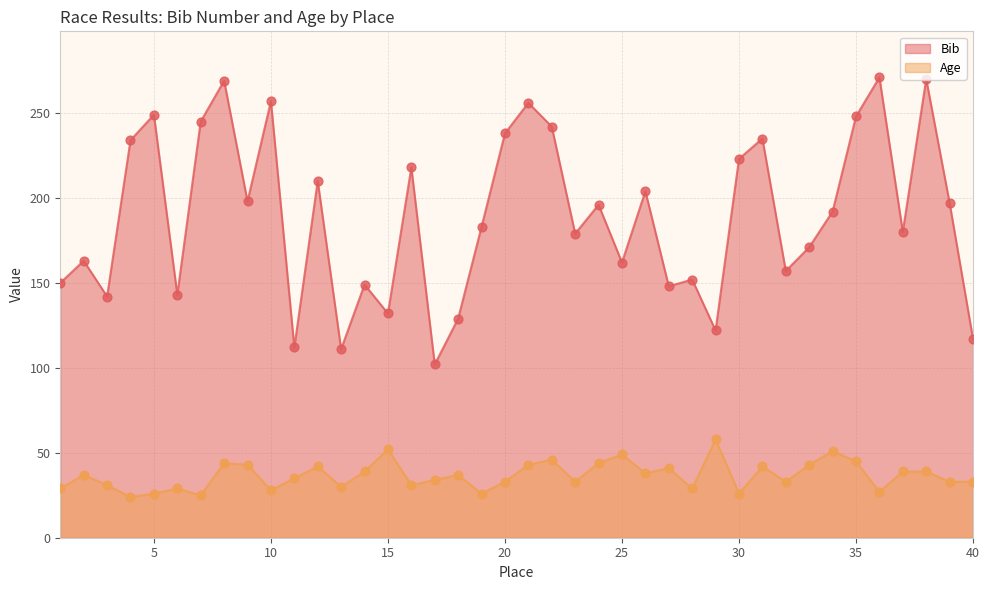

What is the total value across all series at 10?

285